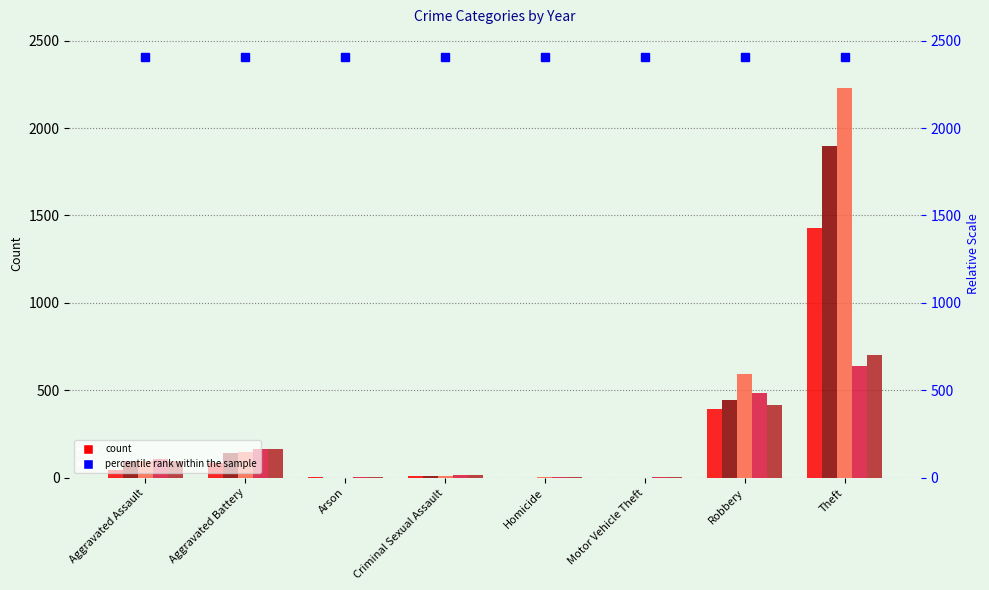

What is the difference between the 2015 values at Criminal Sexual Assault and Aggravated Battery?

70